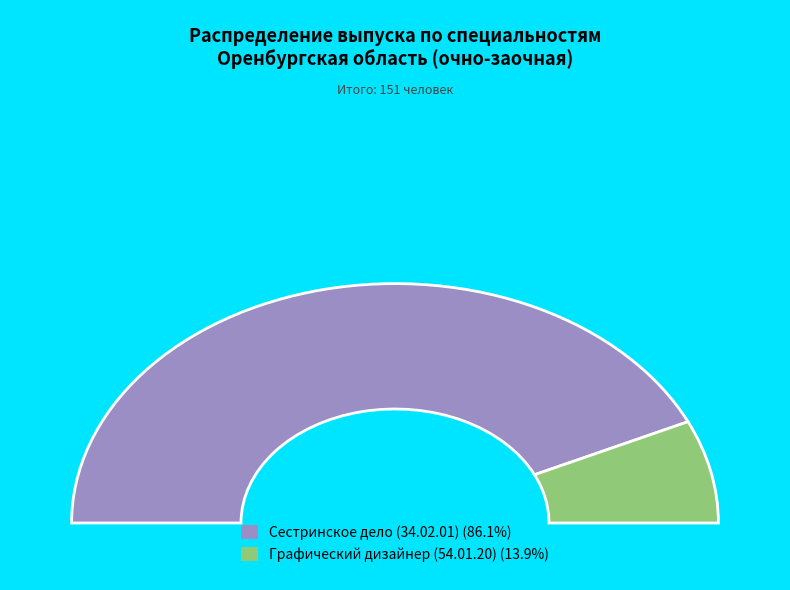

What is the majority slice?

Сестринское дело (34.02.01)